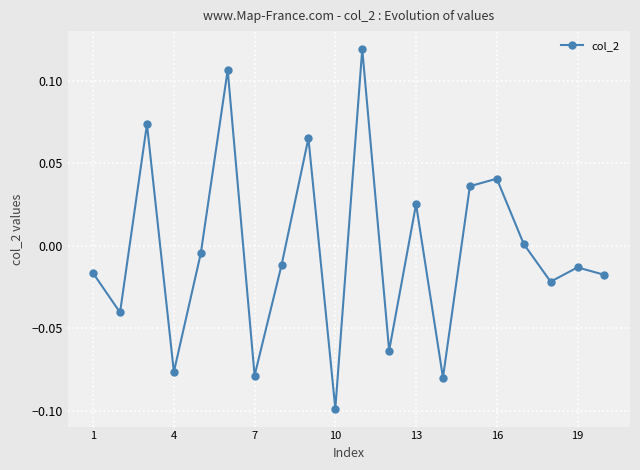

True or false: the data has more than 2 interior local peaks.

True